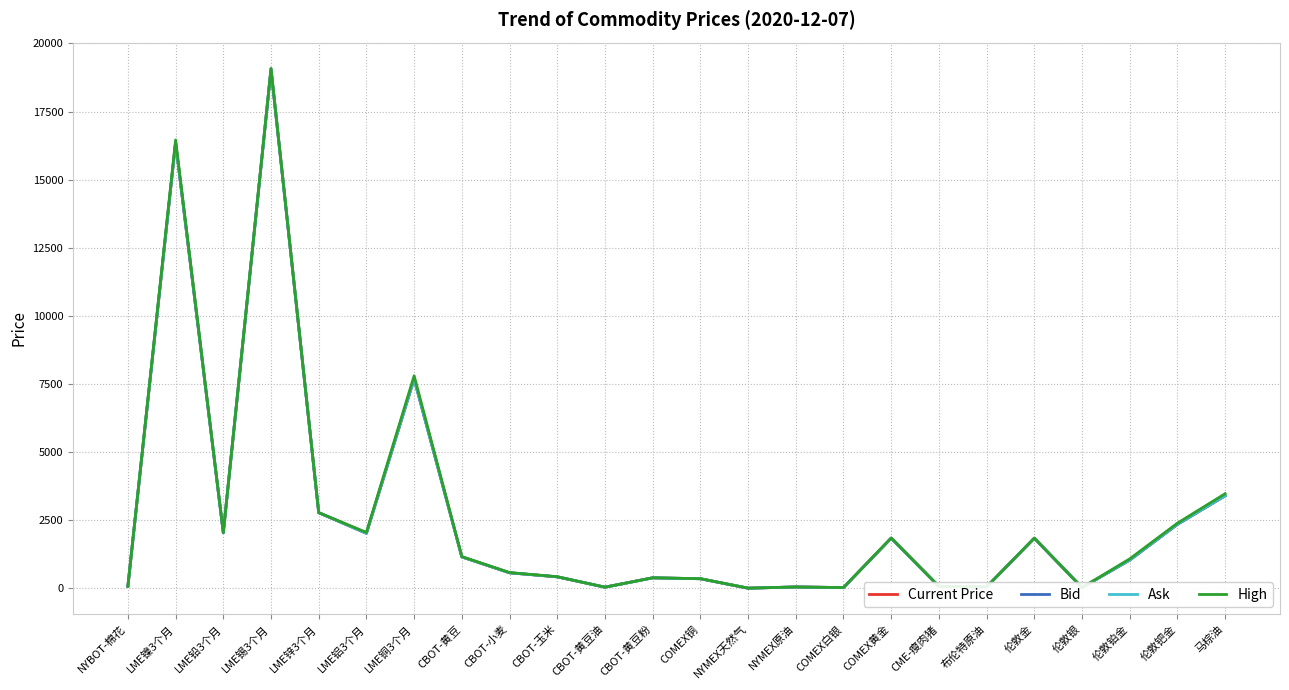

True or false: Bid and Ask intersect in this chart.

False